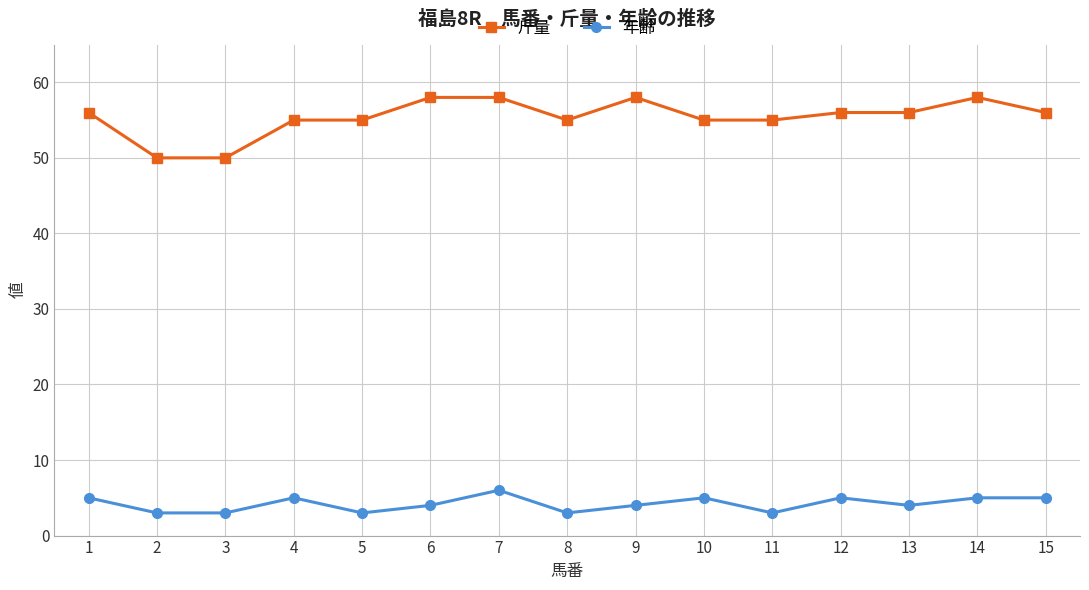

True or false: 斤量 has a value of 50 at 3.

True